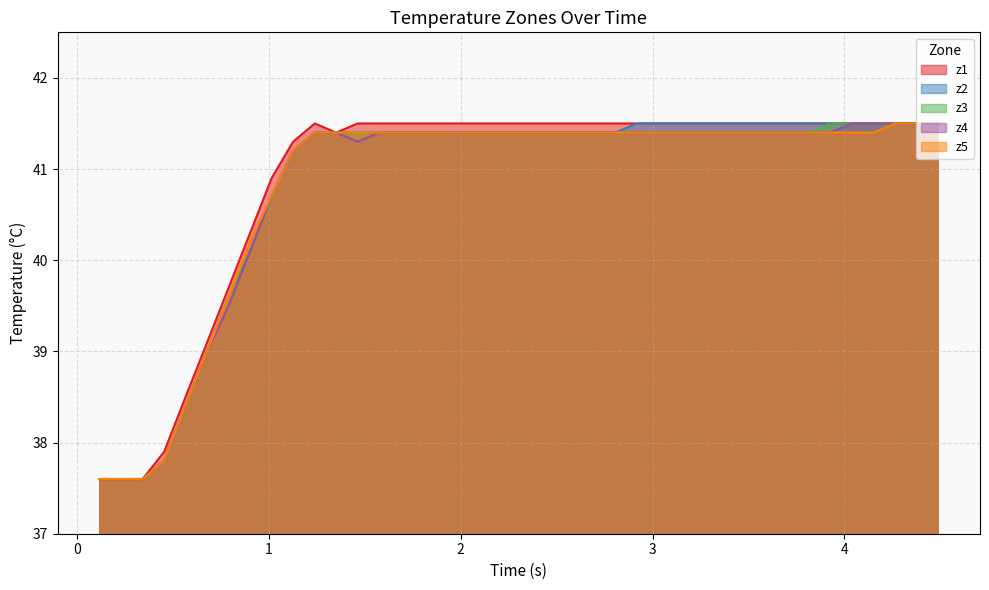

What are all the series names shown in the legend?

z1, z2, z3, z4, z5